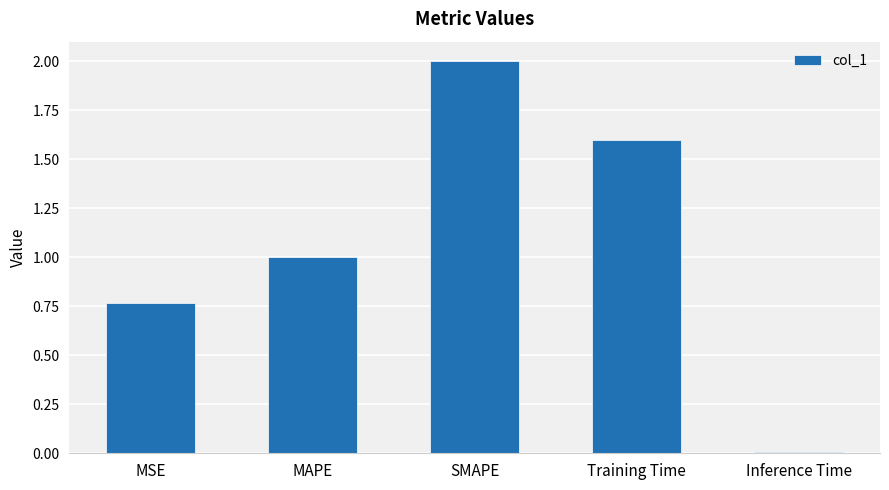

Rank the categories by value from lowest to highest.

Inference Time, MSE, MAPE, Training Time, SMAPE